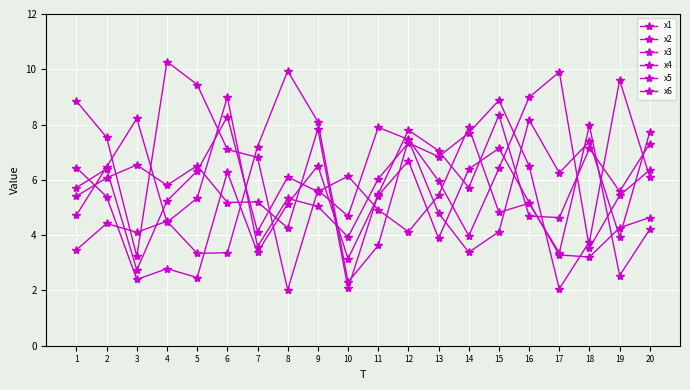

Reading left to right, extract all data points from this chart.

x1: 8.8	7.5	3.2	10.3	9.4	7.1	6.8	2.0	5.6	4.7	7.9	7.5	6.0	4.0	6.4	9.0	9.9	3.5	5.4	6.4
x2: 4.7	6.5	8.2	4.5	5.3	9.0	3.6	5.3	5.0	3.9	6.0	7.3	6.8	7.7	8.9	6.5	2.1	3.8	9.6	6.1
x3: 6.4	5.4	2.4	2.8	2.5	6.3	3.4	5.1	6.5	3.1	5.4	6.7	3.9	6.4	7.1	5.2	3.3	3.2	4.3	4.6
x4: 5.7	6.4	2.7	5.2	6.3	8.3	4.1	6.1	5.6	6.1	4.9	4.1	5.4	7.9	4.8	5.2	3.4	8.0	2.5	4.2
x5: 5.4	6.1	6.5	5.8	6.5	5.2	5.2	4.3	7.8	2.1	5.5	7.8	7.1	5.7	8.3	4.7	4.6	7.1	5.6	7.3
x6: 3.5	4.4	4.1	4.5	3.3	3.4	7.2	9.9	8.1	2.3	3.6	7.5	4.8	3.4	4.1	8.2	6.3	7.4	3.9	7.7